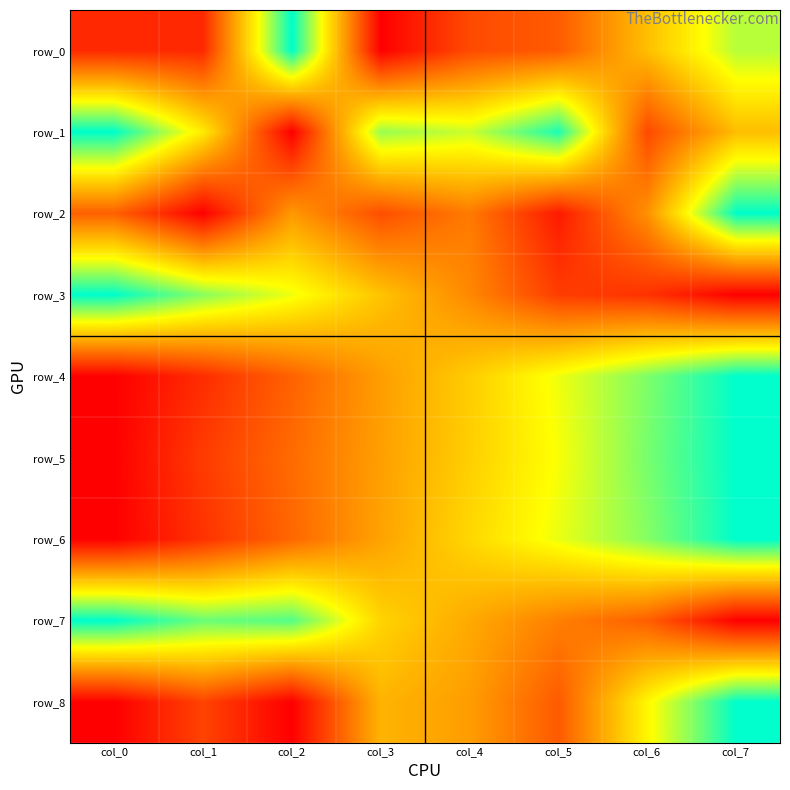

Reading right to left, extract all data points from this chart.

row_0: col_7=0.8	col_6=0.5	col_5=0.2	col_4=0.2	col_3=0.0	col_2=1.0	col_1=0.1	col_0=0.1
row_1: col_7=0.5	col_6=0.2	col_5=1.0	col_4=0.7	col_3=0.8	col_2=0.0	col_1=0.6	col_0=1.0
row_2: col_7=1.0	col_6=0.4	col_5=0.1	col_4=0.3	col_3=0.2	col_2=0.4	col_1=0.0	col_0=0.3
row_3: col_7=0.0	col_6=0.1	col_5=0.2	col_4=0.4	col_3=0.5	col_2=0.7	col_1=0.8	col_0=1.0
row_4: col_7=1.0	col_6=0.8	col_5=0.7	col_4=0.5	col_3=0.4	col_2=0.3	col_1=0.1	col_0=0.0
row_5: col_7=1.0	col_6=0.8	col_5=0.7	col_4=0.5	col_3=0.4	col_2=0.3	col_1=0.2	col_0=0.0
row_6: col_7=1.0	col_6=0.8	col_5=0.7	col_4=0.6	col_3=0.4	col_2=0.3	col_1=0.1	col_0=0.0
row_7: col_7=0.0	col_6=0.2	col_5=0.3	col_4=0.4	col_3=0.6	col_2=0.9	col_1=0.9	col_0=1.0
row_8: col_7=1.0	col_6=0.6	col_5=0.2	col_4=0.4	col_3=0.5	col_2=0.0	col_1=0.2	col_0=0.0